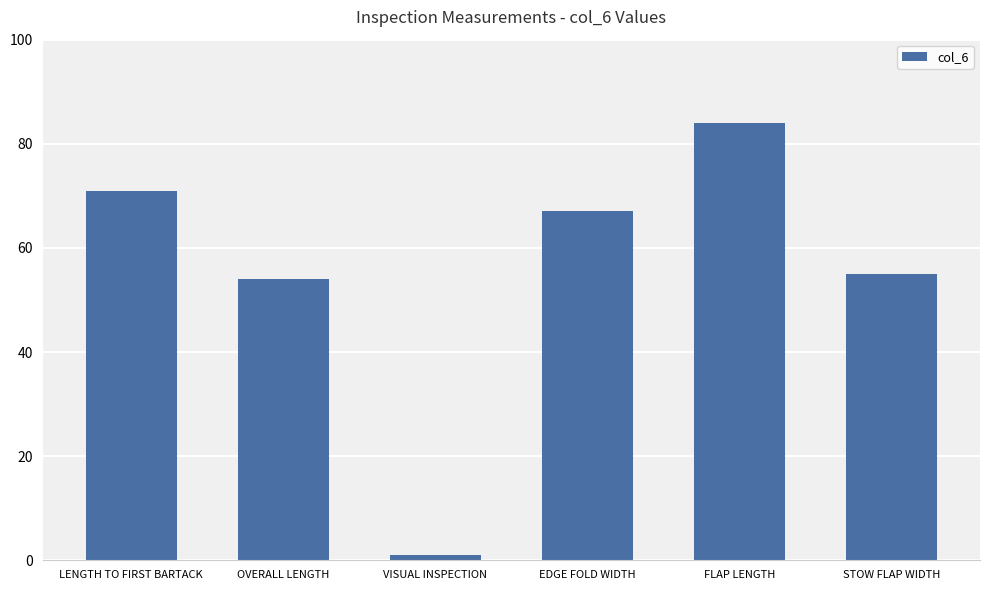

Does the chart contain any negative values?

No